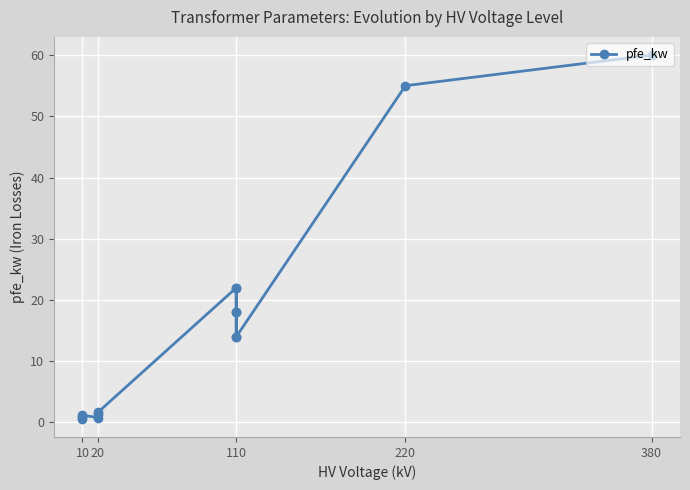

Read the value at 20.

0.9